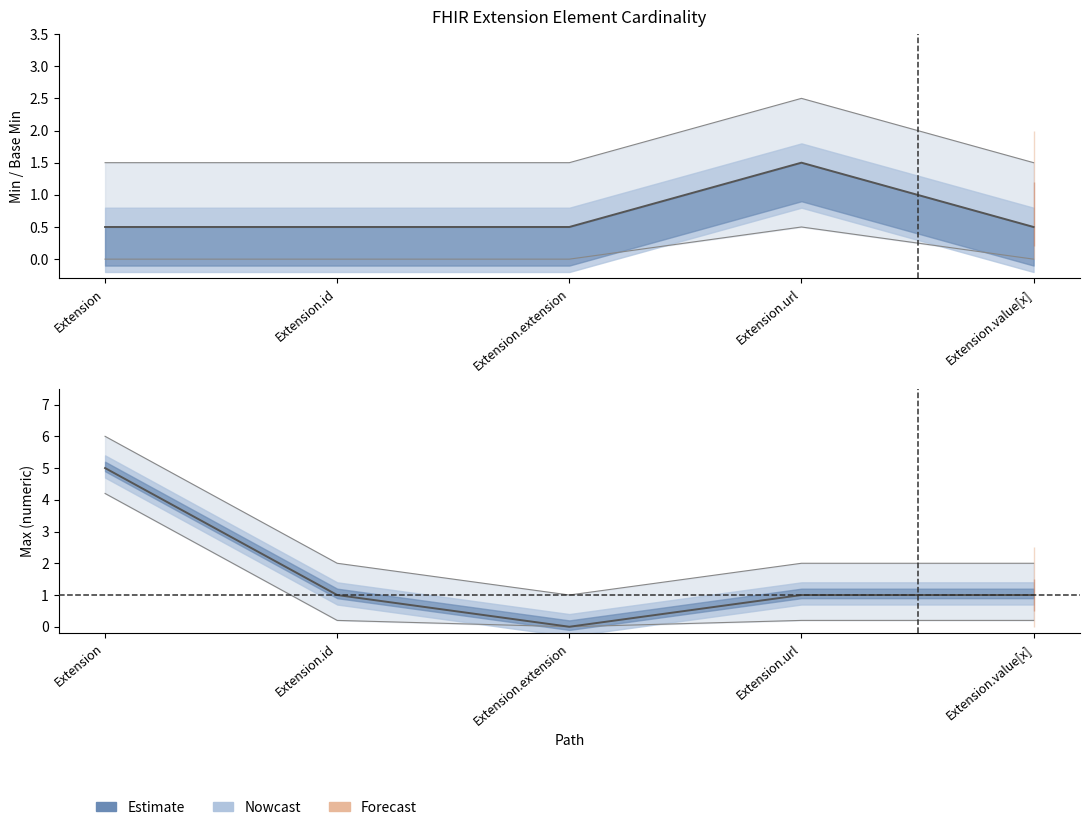

Does the chart have visible grid lines?

No